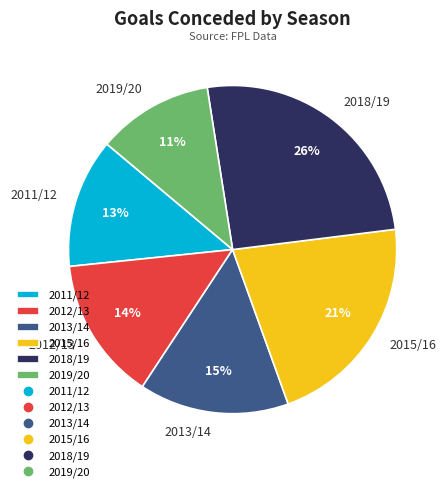

To the nearest percent, what portion does 2015/16 represent?

21%